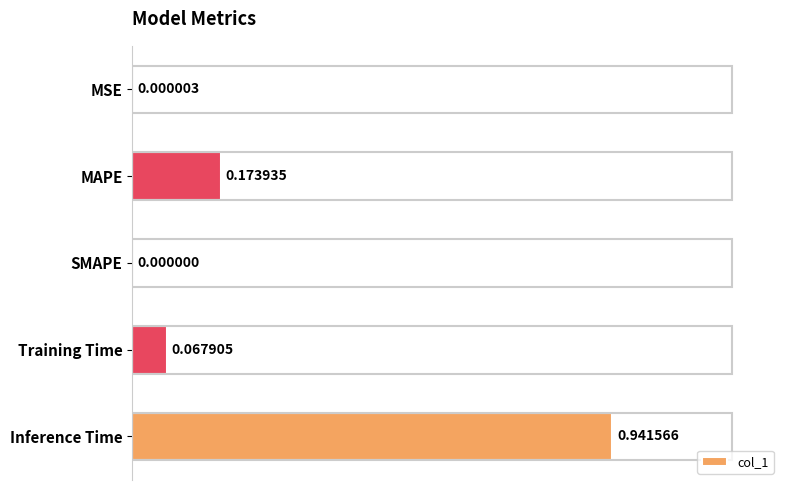

At which category does the chart reach its peak across all series?

Inference Time